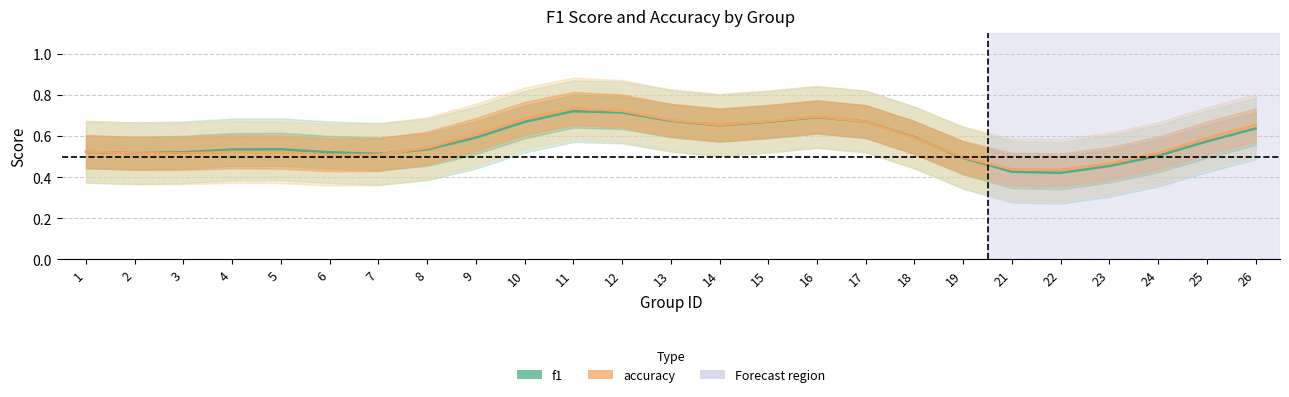

What is the sum of all f1 values?

14.4